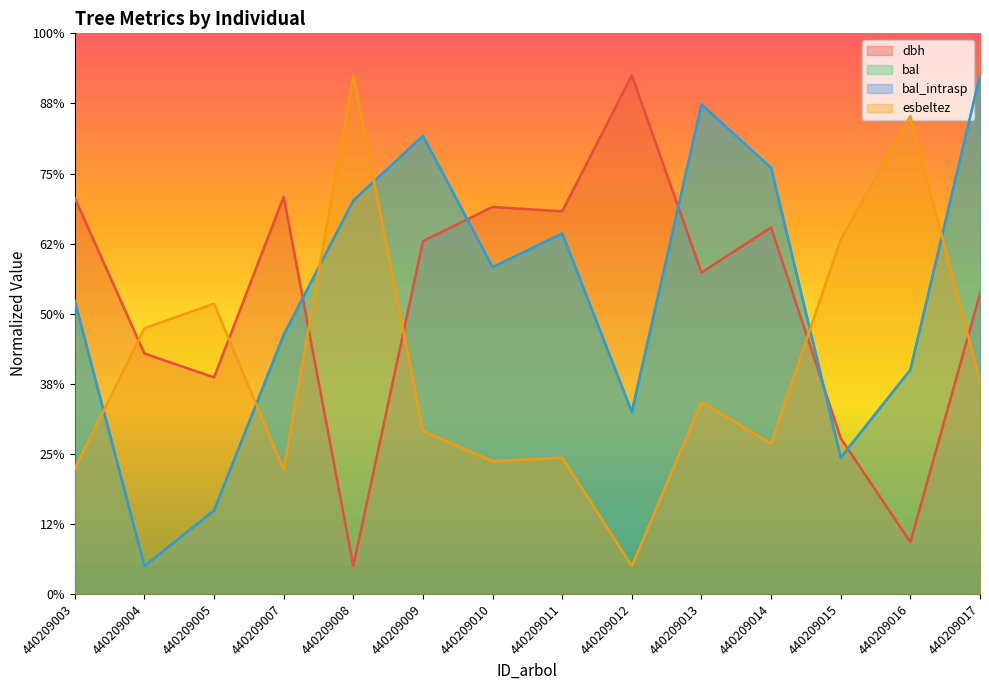

Read the bal value at 440209010.

23.3